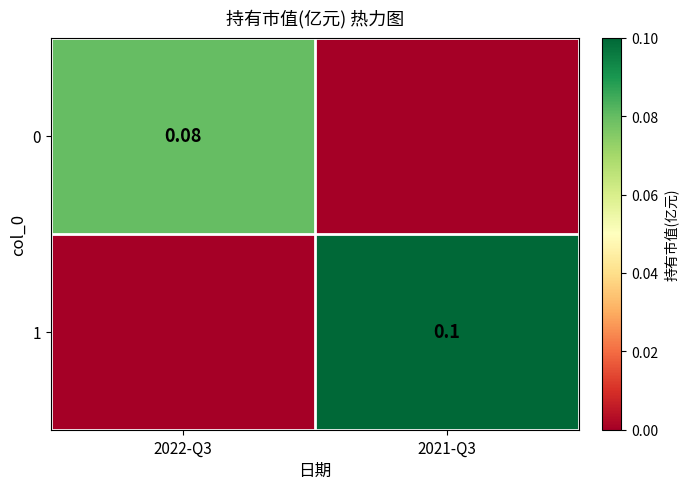

Where is 0 nearest to the value 0?

2021-Q3